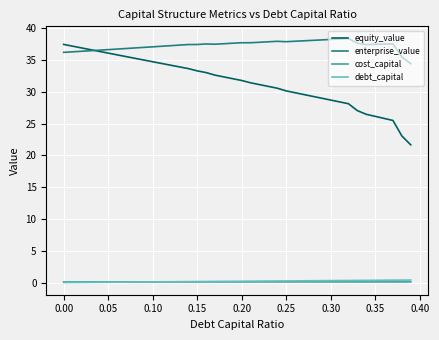

What is the maximum value for equity_value?

37.4